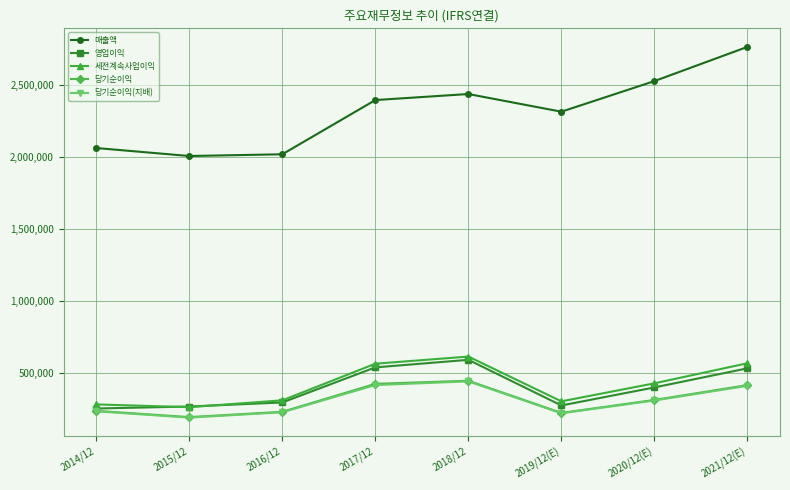

Is the value of 당기순이익(지배) at 2019/12(E) greater than the value of 매출액 at 2018/12?

No